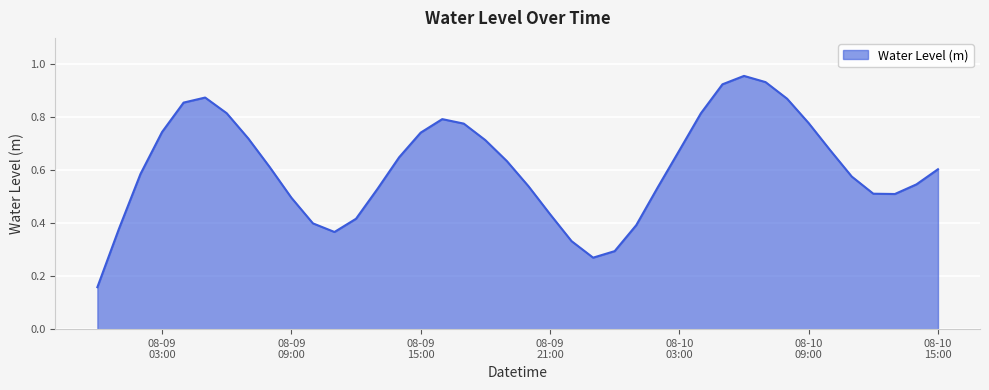

What is the maximum value shown in the chart?

1.0